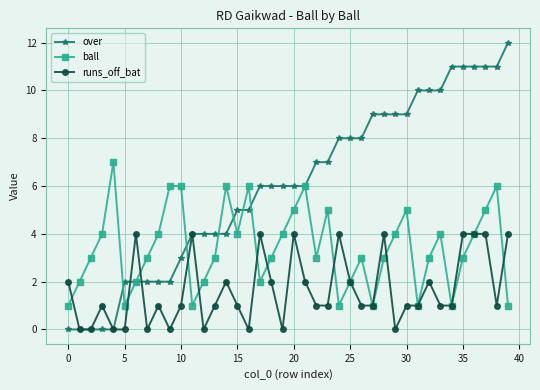

True or false: ball has more than 0 interior local peaks.

True